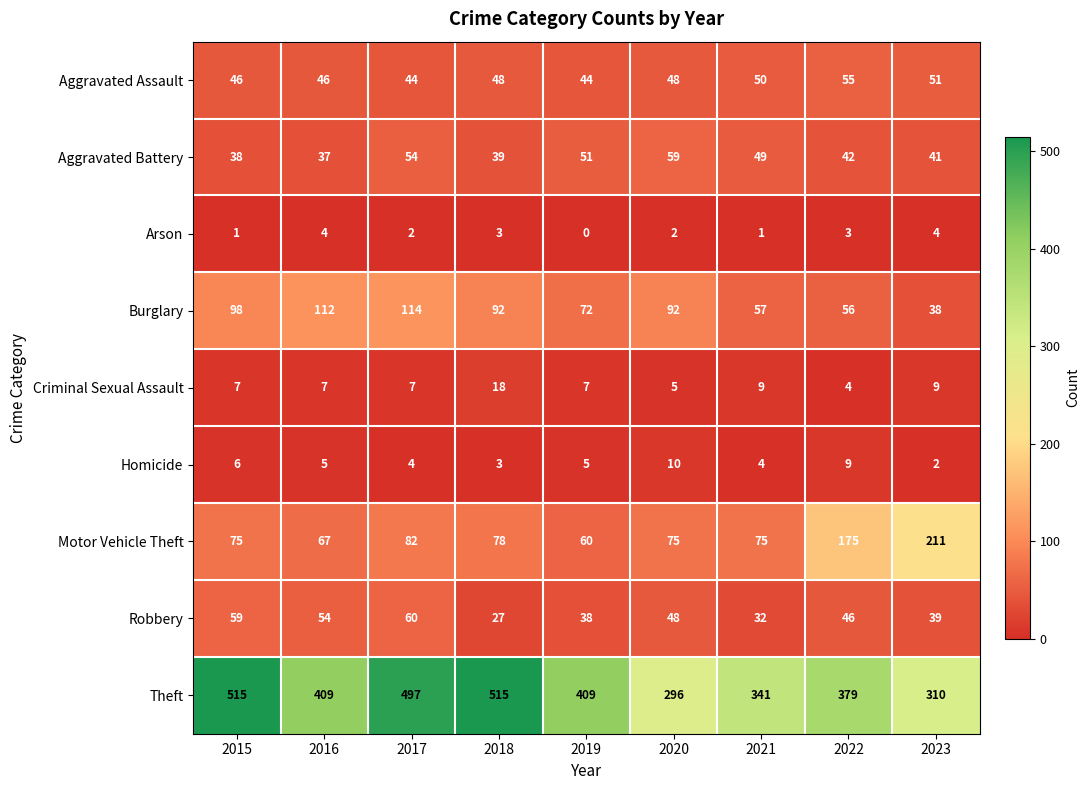

At which category does the chart reach its minimum across all series?

2019